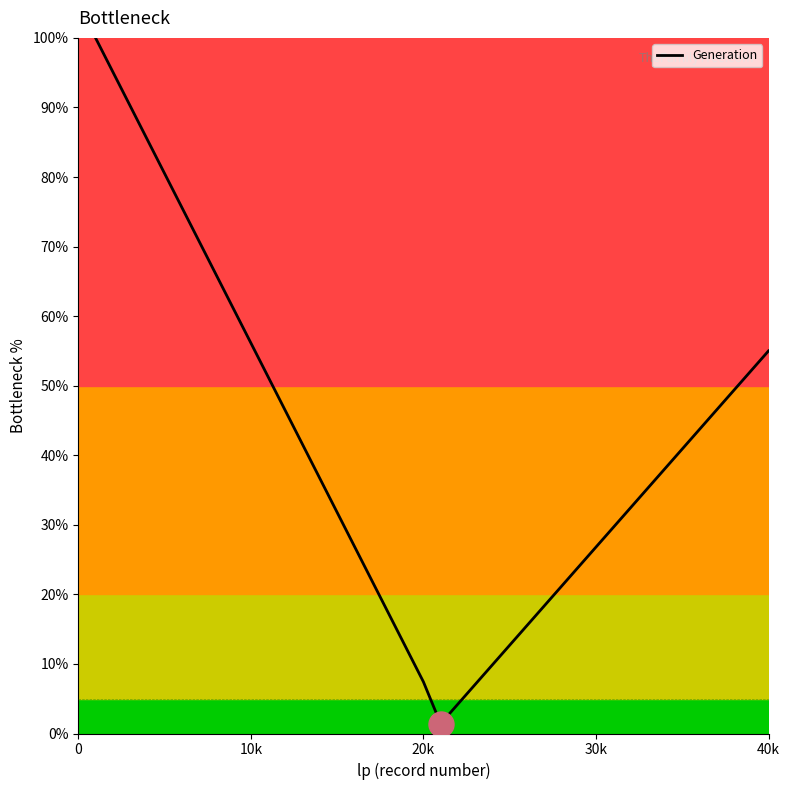

What is the difference between the maximum and minimum values?

98.6